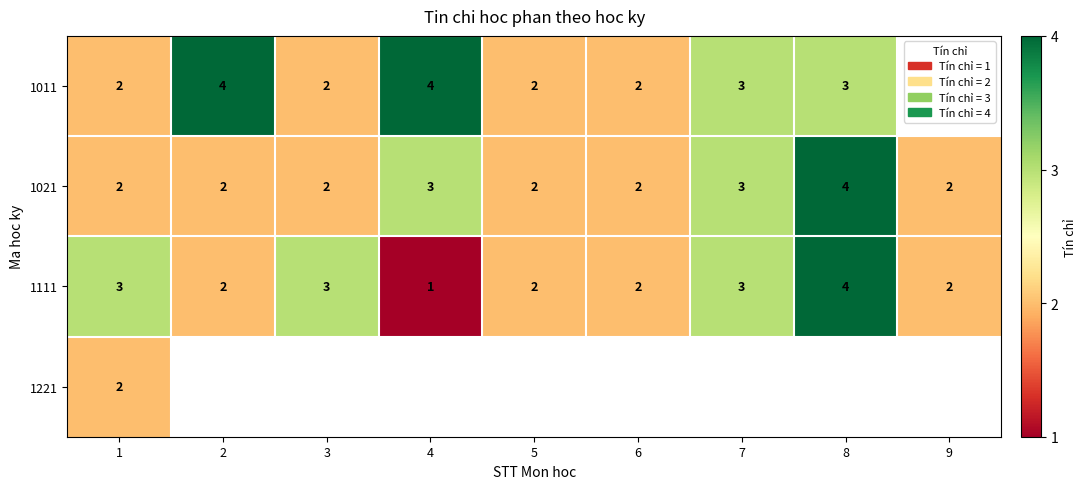

What is the difference between the maximum and minimum values in the 1111 series?

3